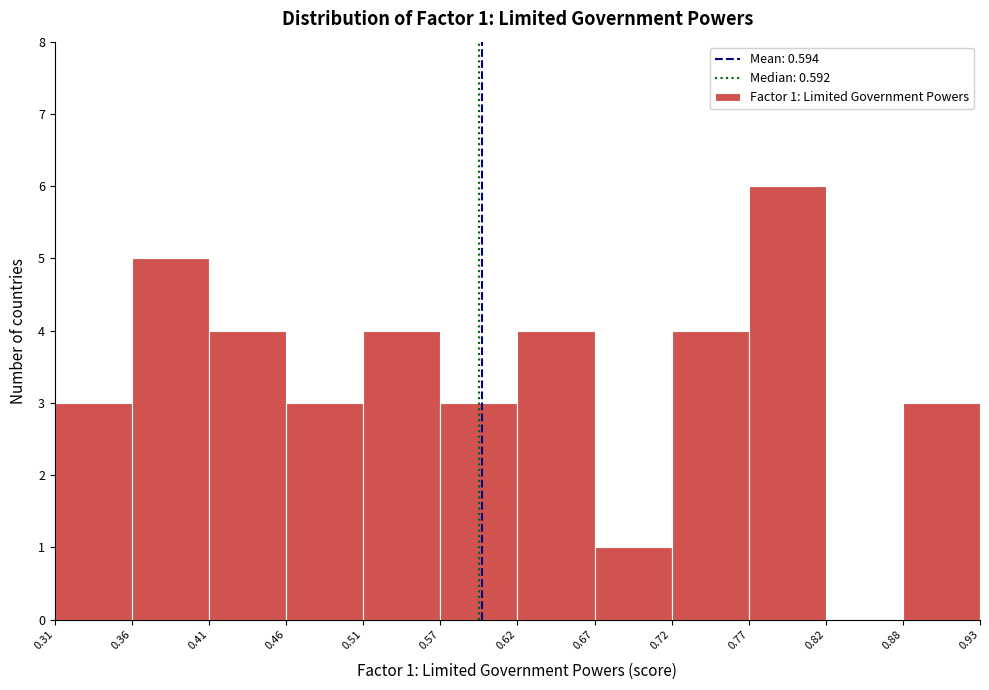

Which range on the x-axis has the tallest bar?

0.77 to 0.82